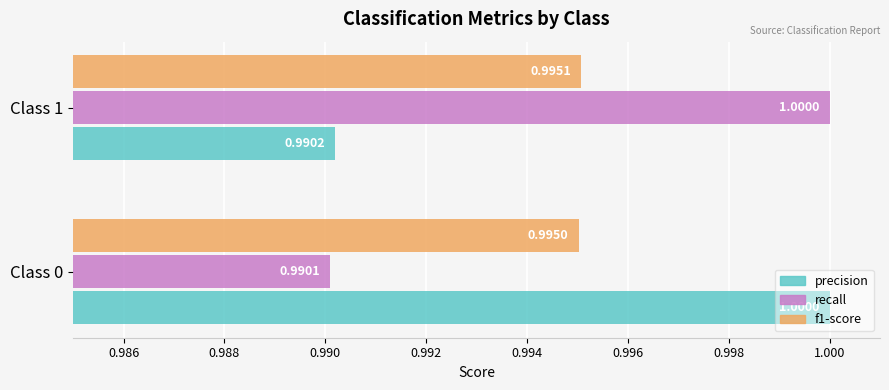

Rank the categories by recall value from highest to lowest.

Class 1, Class 0